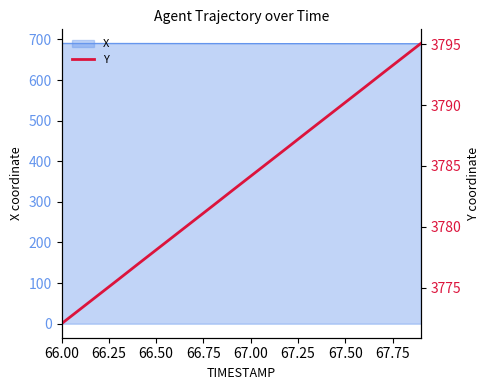

What is the lowest value of the X series?

689.6